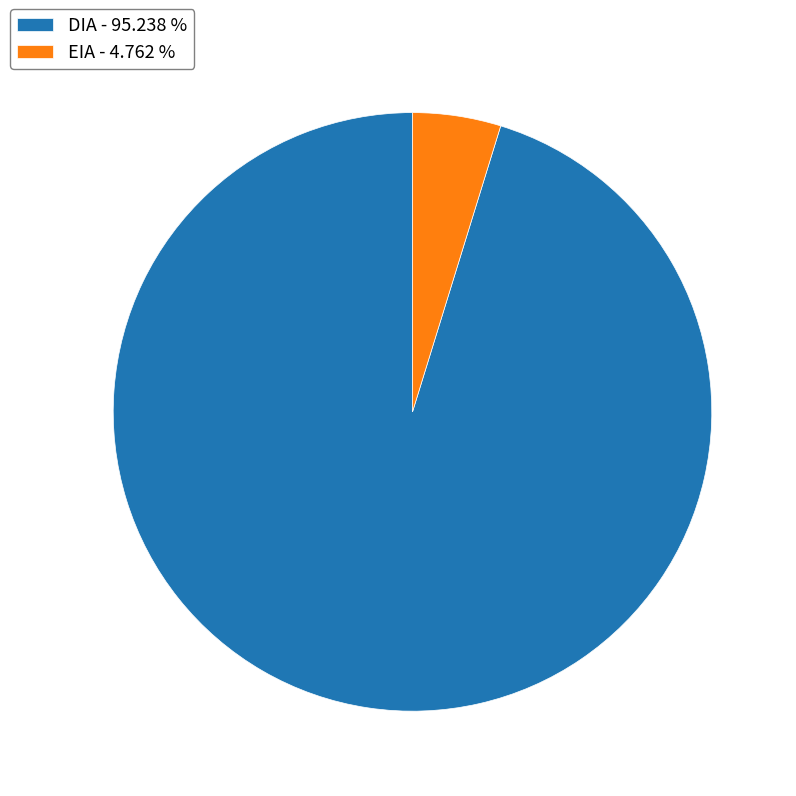

Do DIA - 95.238 % and EIA - 4.762 % together represent more than half of the pie?

Yes